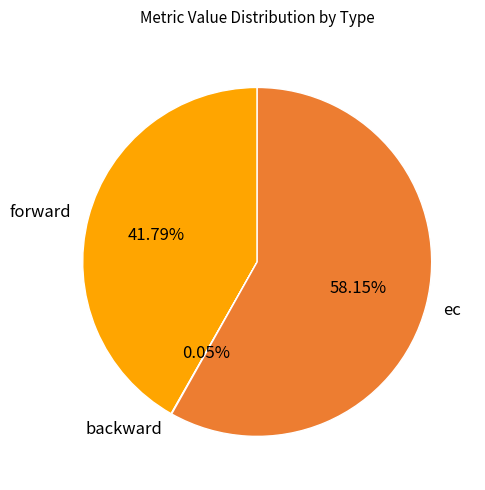

To the nearest percent, what percentage of the pie is ec?

58%